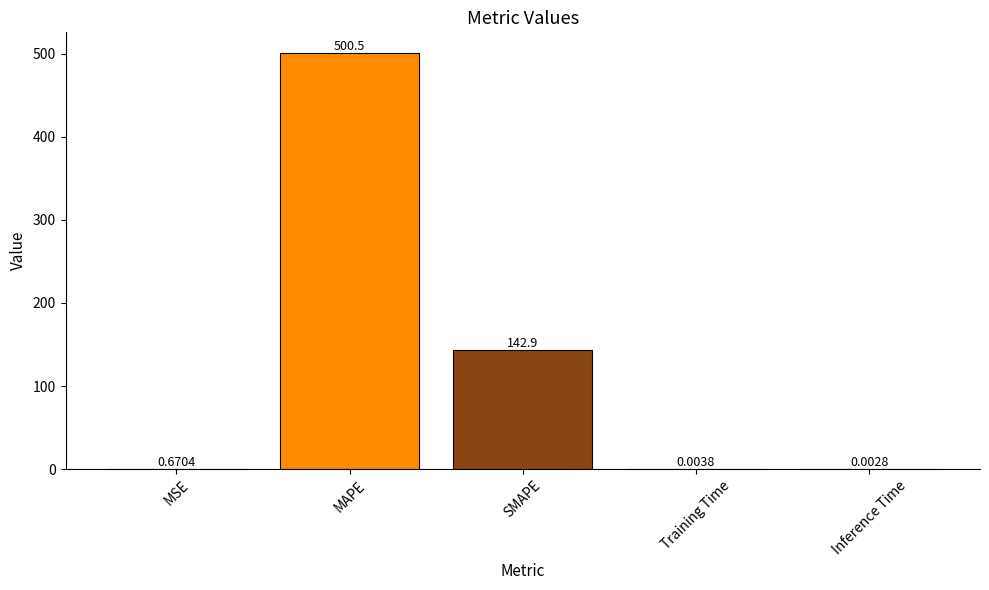

What is the sum of the values at Inference Time and SMAPE?

142.9